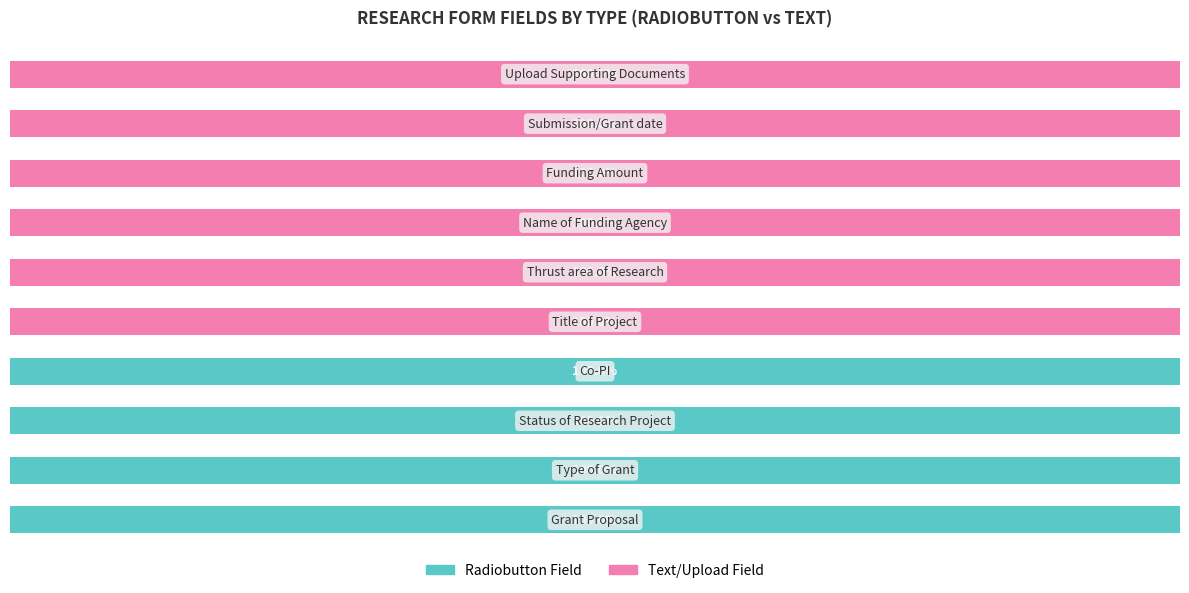

List the series in order of their peak value, lowest first.

Radiobutton Field, Text/Upload Field